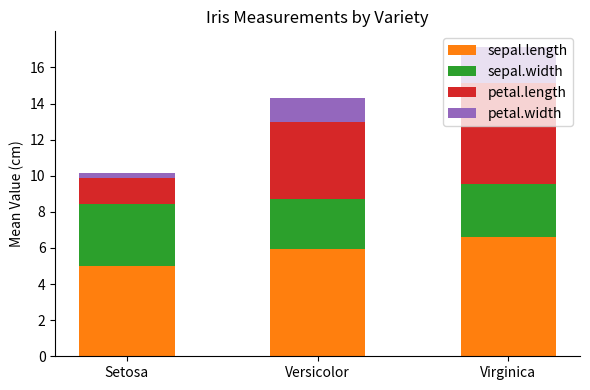

The sepal.length series shows 2.5 at Versicolor. True or false?

False